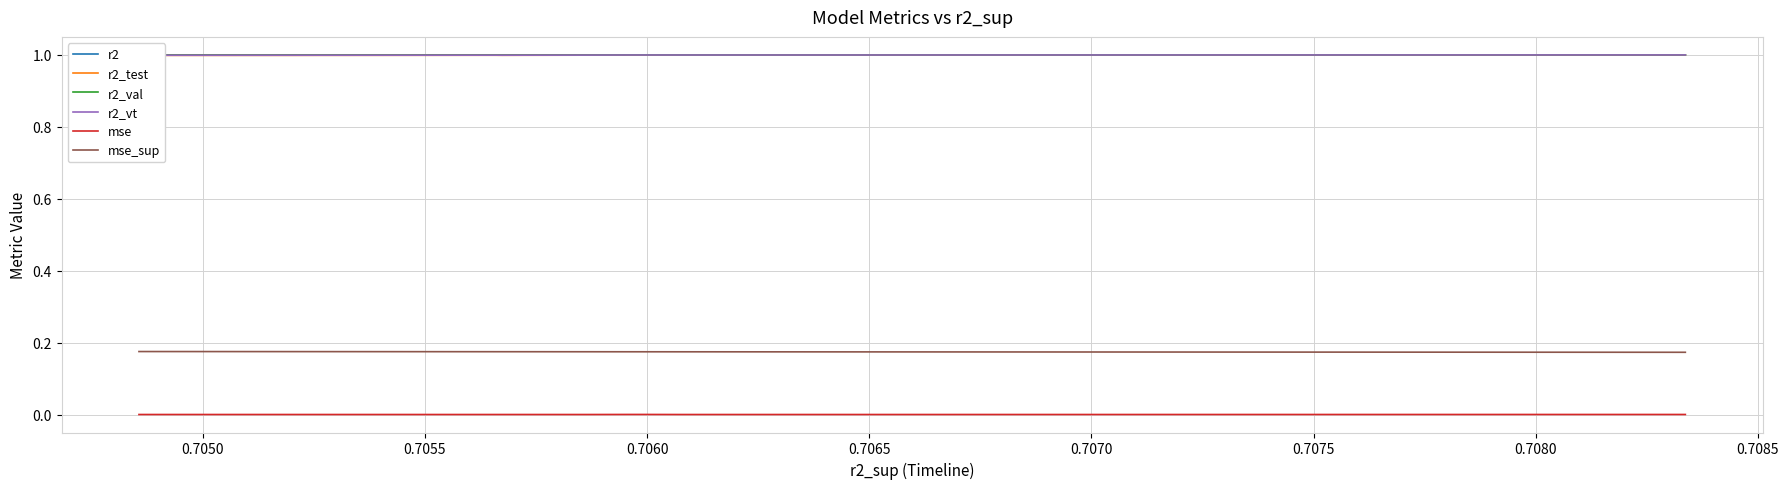

True or false: r2_val has a value of 1.6 at 11.

False